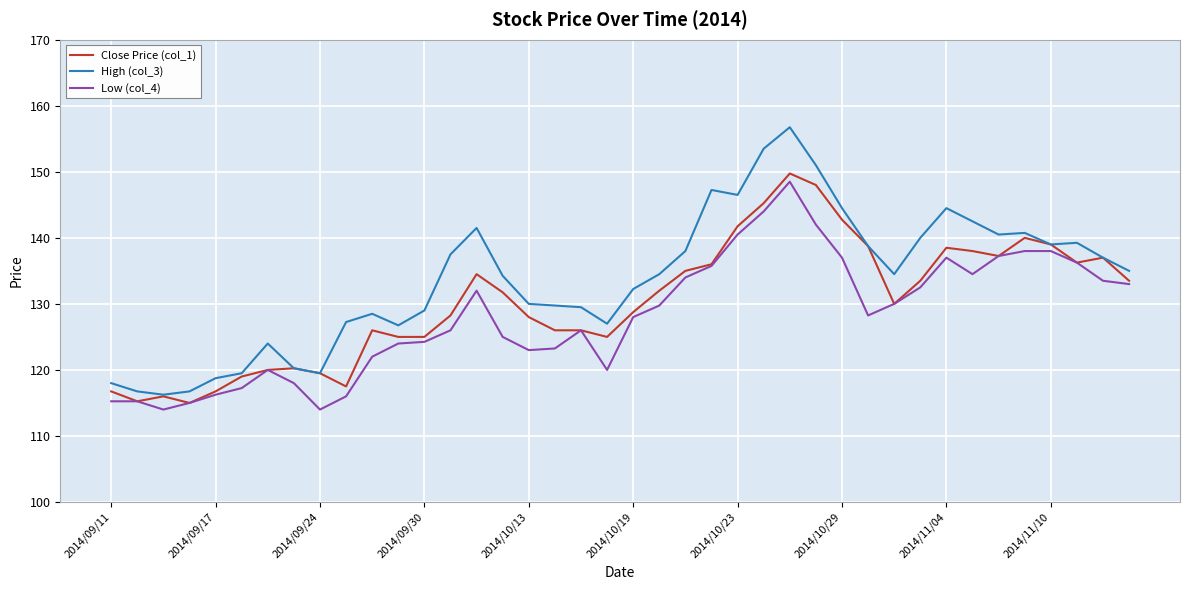

How many lines are shown in the chart?

3